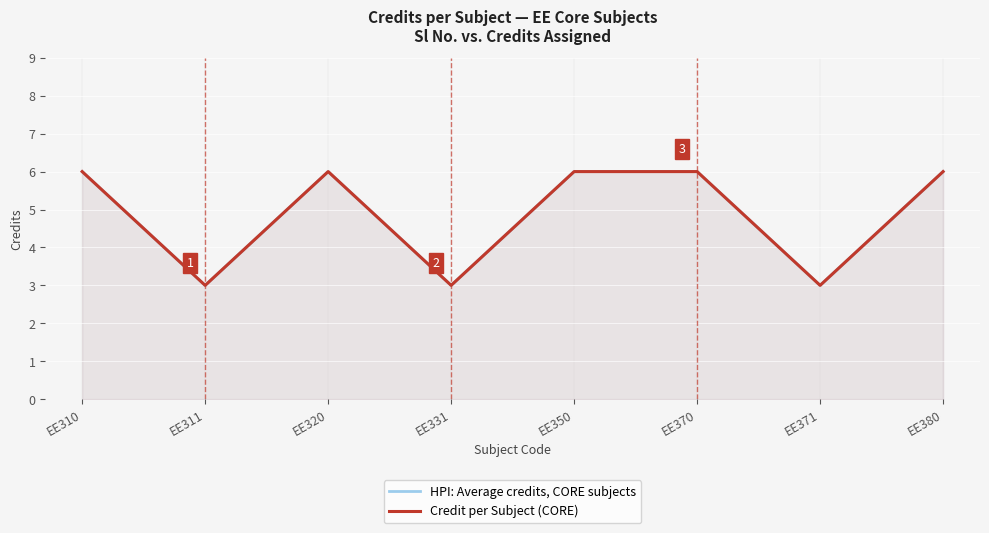

How many data points in HPI: Average credits, CORE subjects are less than 6?

3